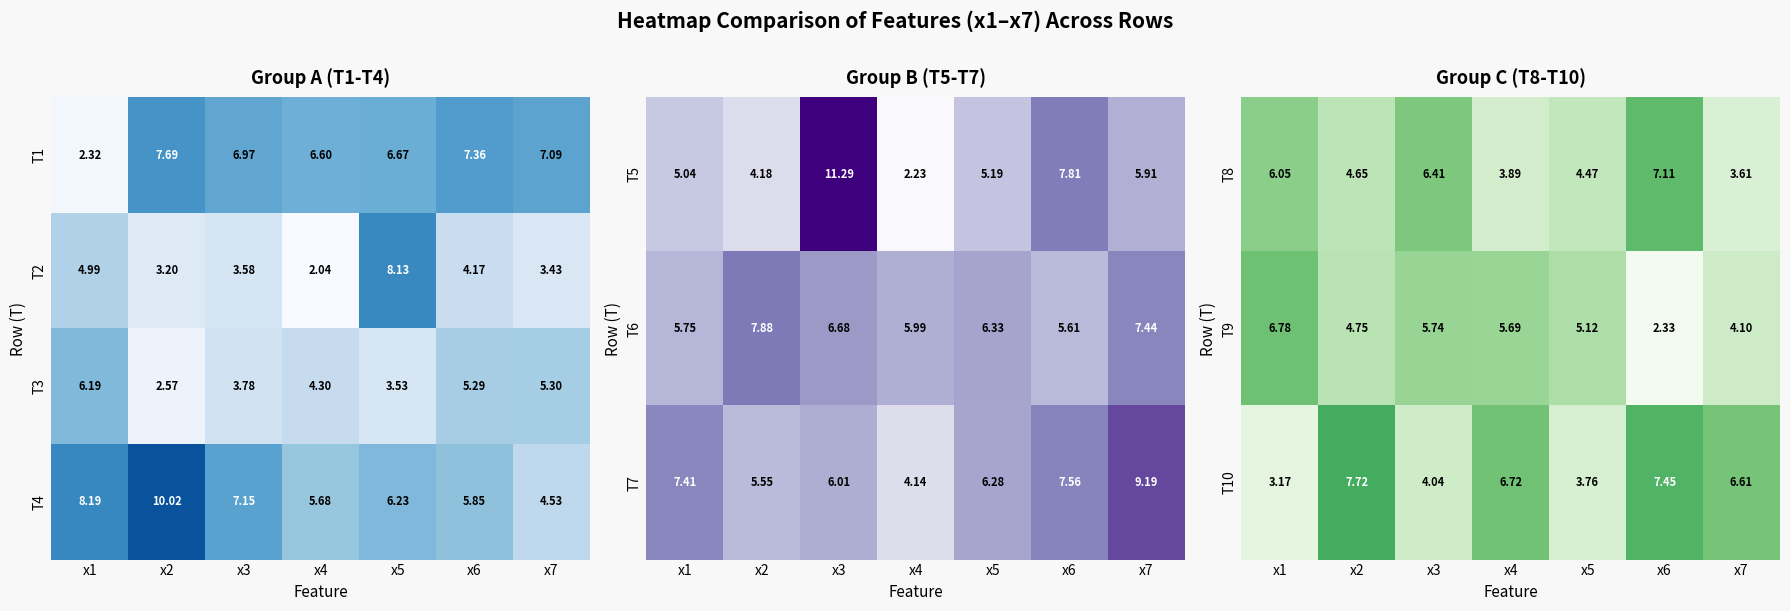

What is the spread (max minus min) of values at x4?

2.8